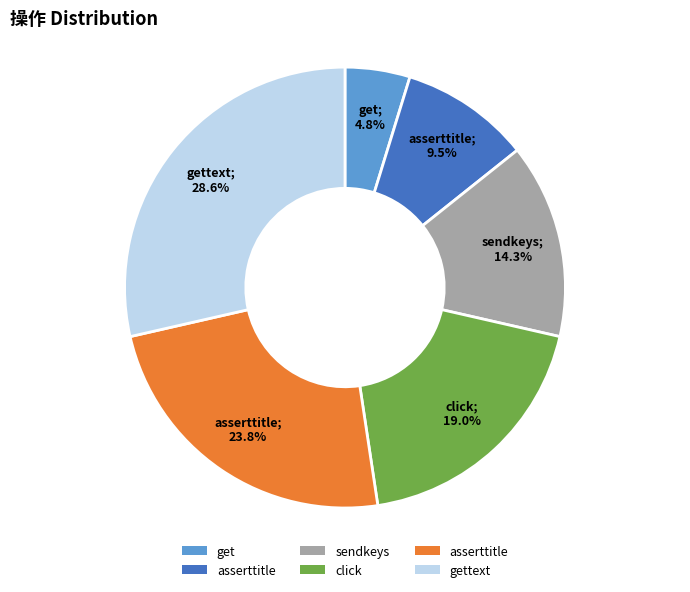

Is there any slice that represents more than half of the pie?

No